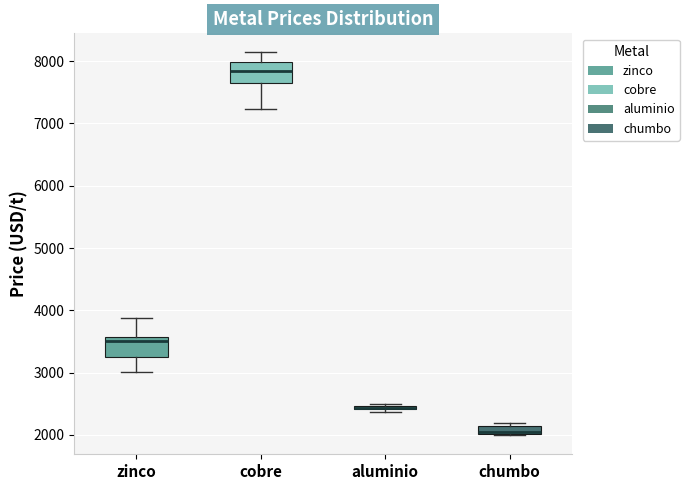

Where is the lower edge of the box for zinco on the y-axis? The values are not printed on the chart, so give them approximately, as read against the axis.

3200